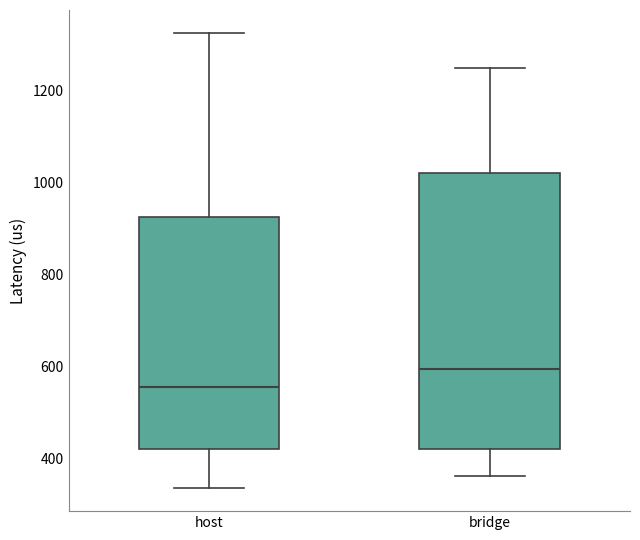

Which box is the tallest, from its lower edge to its upper edge?

bridge